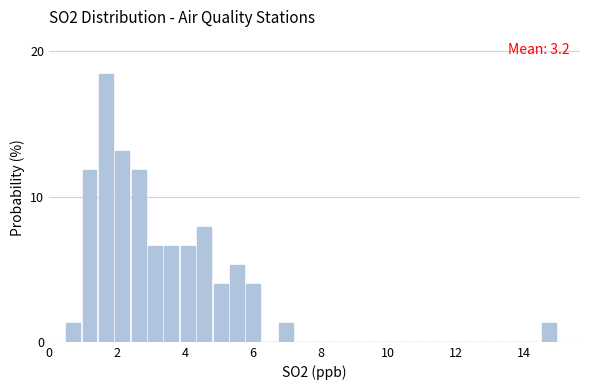

Around what value on the x-axis is the tallest bar? Give the approximate position of its centre, as read against the axis.

1.6